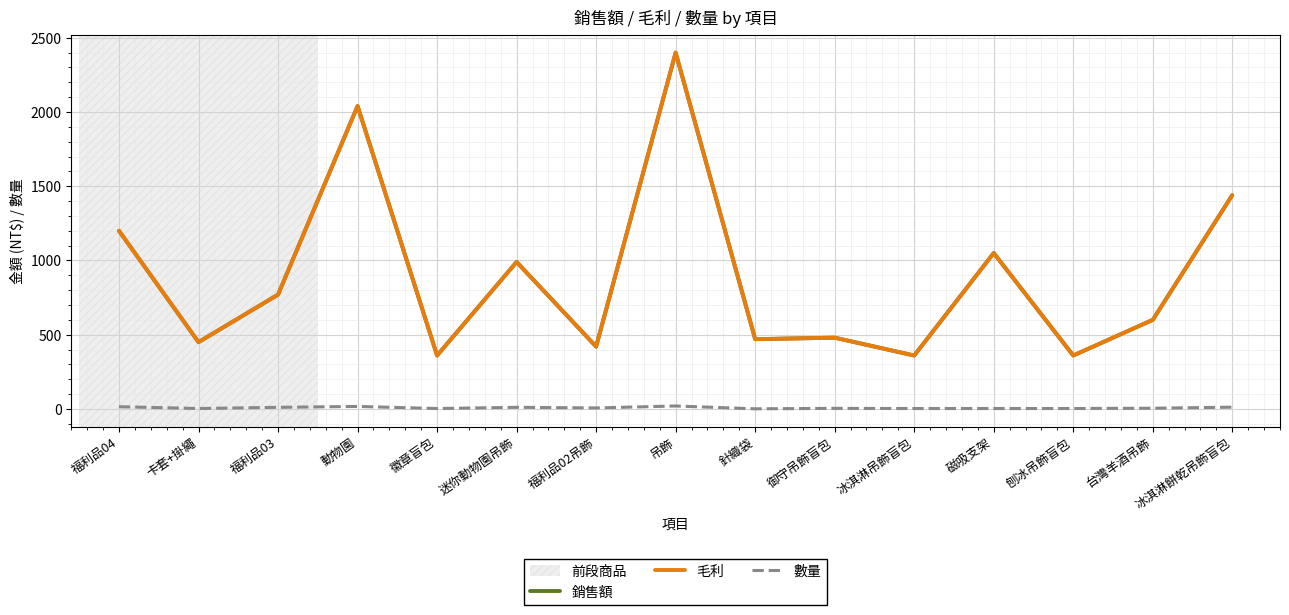

Does the chart have visible grid lines?

Yes